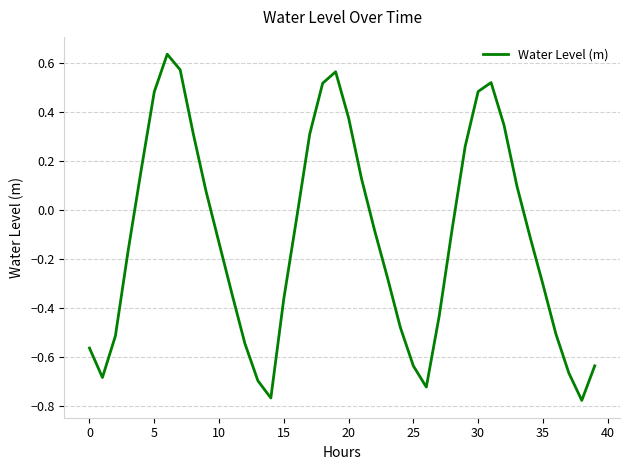

What is the difference between the maximum and minimum values?

1.4